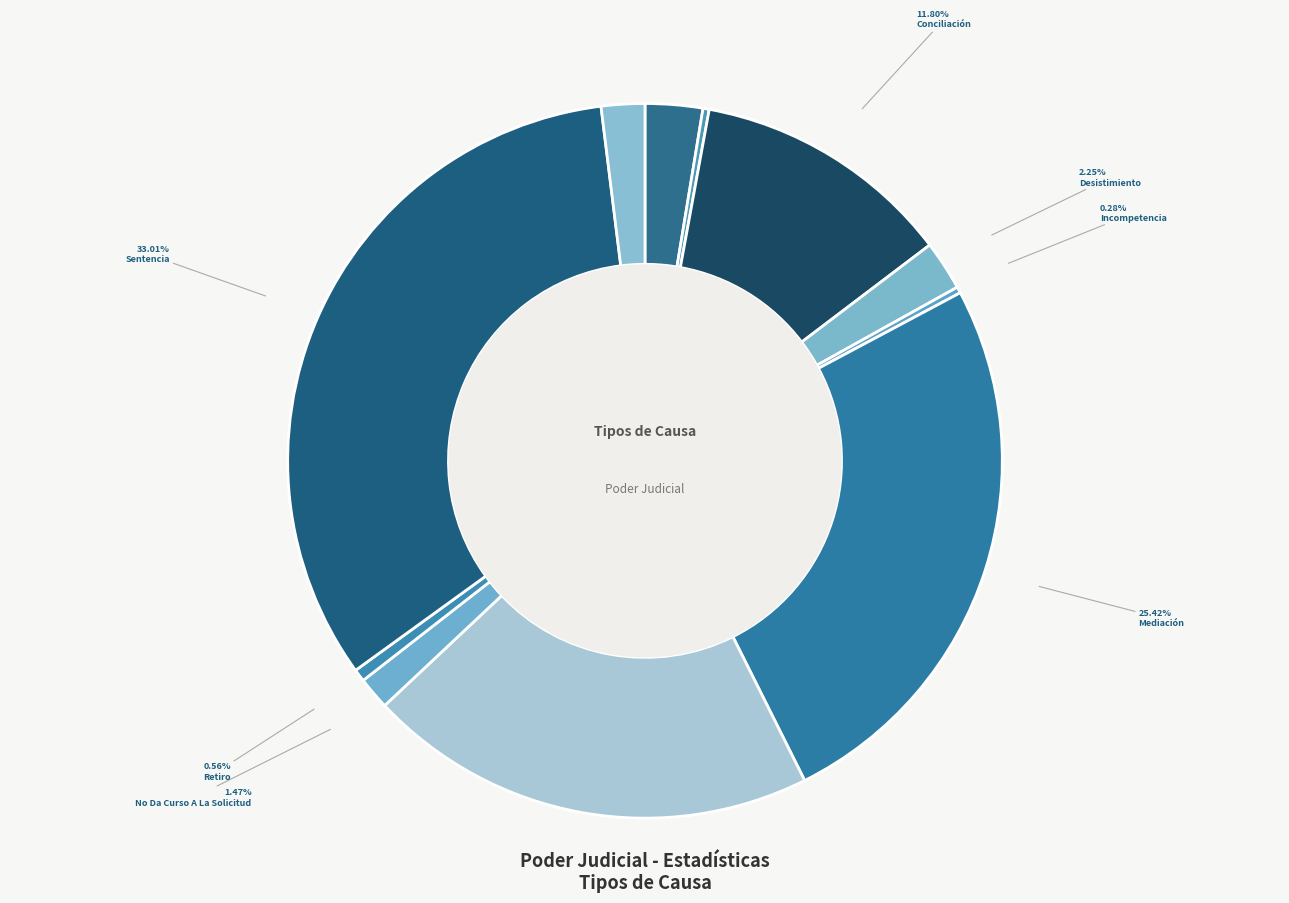

Is there any slice that represents more than half of the pie?

No